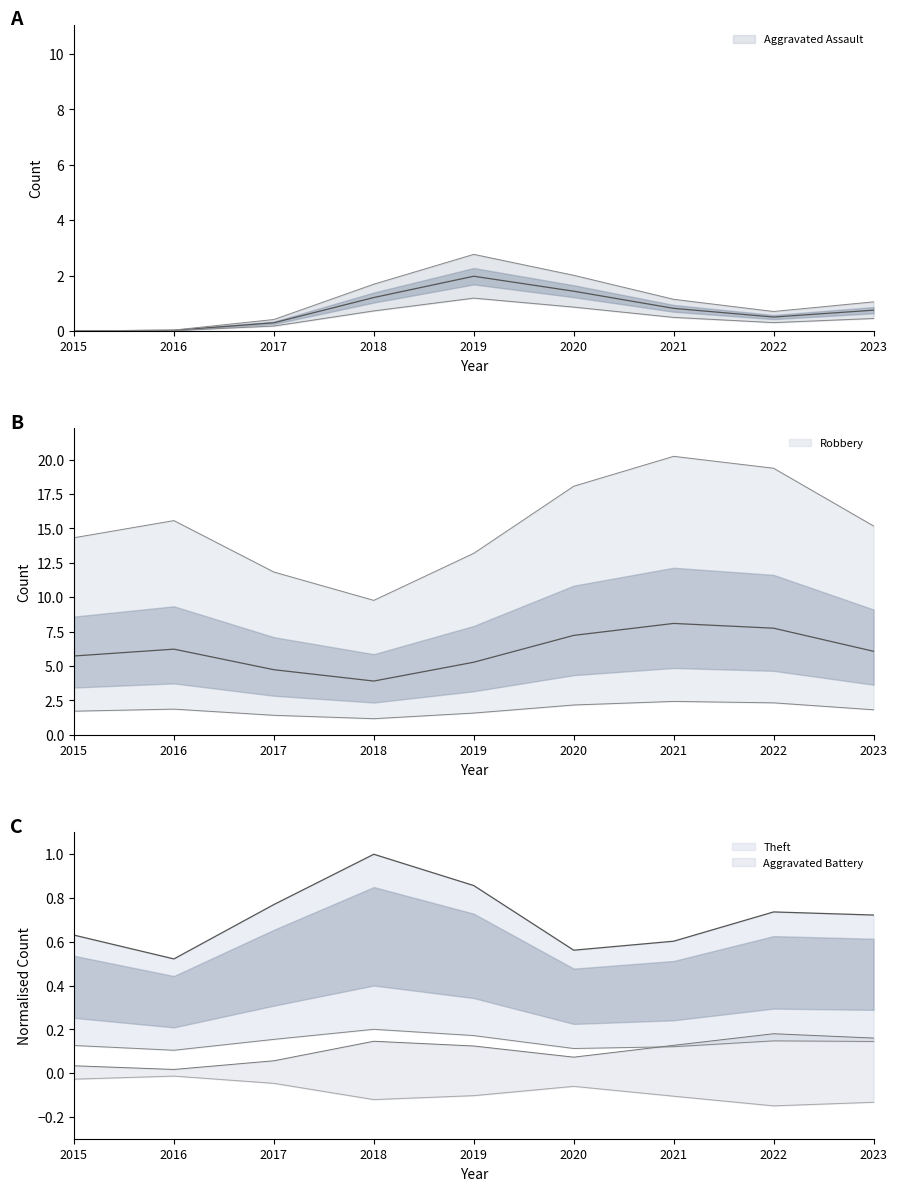

At which label does Theft reach its minimum?

2016